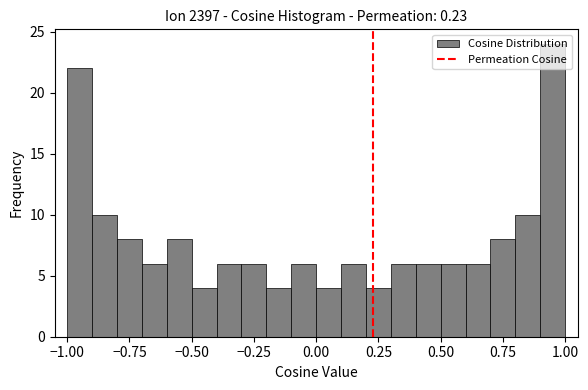

Read against the x-axis, roughly where is the centre of the tallest bar?

0.95